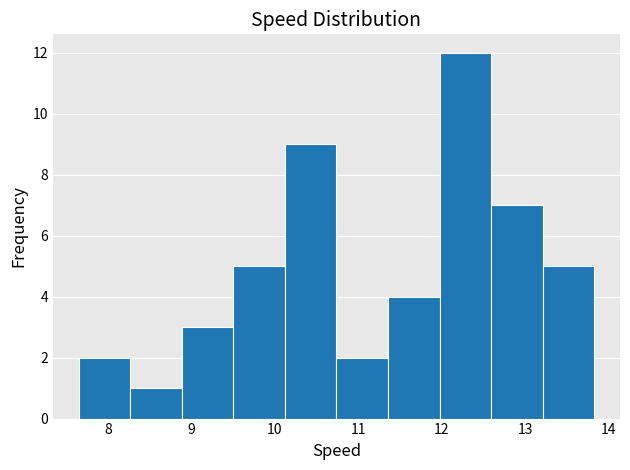

Reading left to right, transcribe this chart: for each bar, give the range it covers on the x-axis and its height. Neither the bar edges nor the heights are printed on the chart, so give them approximately, as read against the axes.

7.7 to 8.3: 2
8.3 to 8.9: 1
8.9 to 9.5: 3
9.5 to 10.1: 5
10.1 to 10.7: 9
10.7 to 11.4: 2
11.4 to 12.0: 4
12.0 to 12.6: 12
12.6 to 13.2: 7
13.2 to 13.8: 5